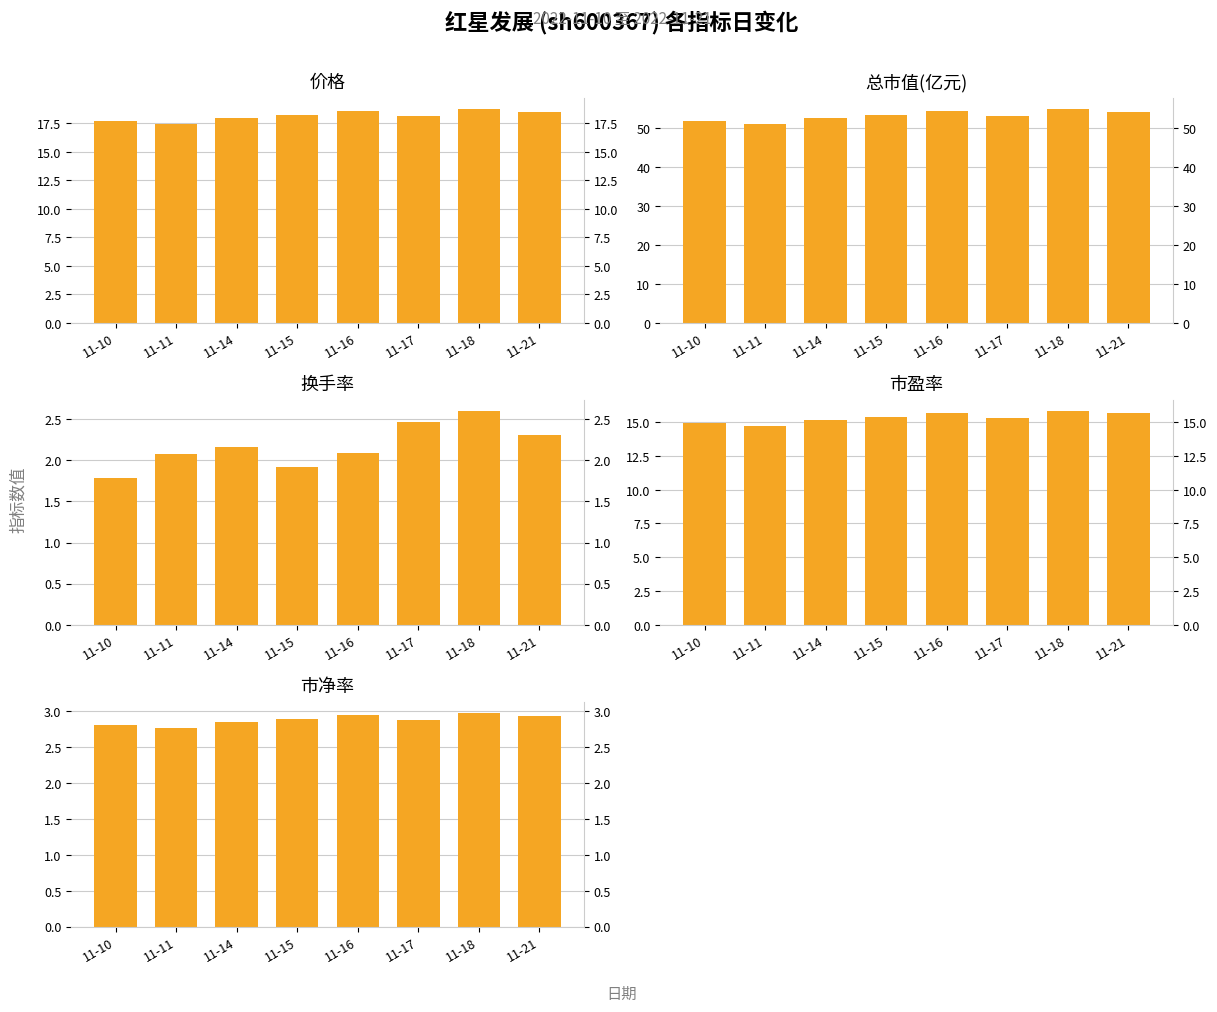

How many bars are there in each group?

5